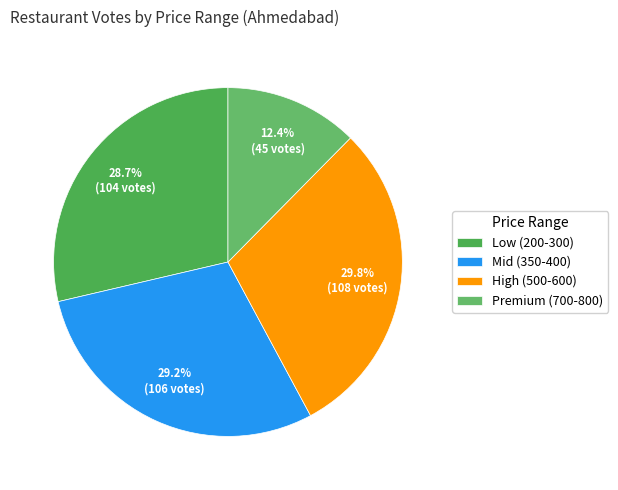

Count the number of slices in the pie.

4